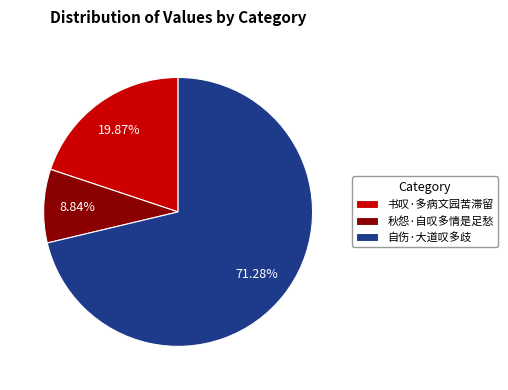

Rank the categories by value from lowest to highest.

秋怨·自叹多情是足愁, 书叹·多病文园苦滞留, 自伤·大道叹多歧